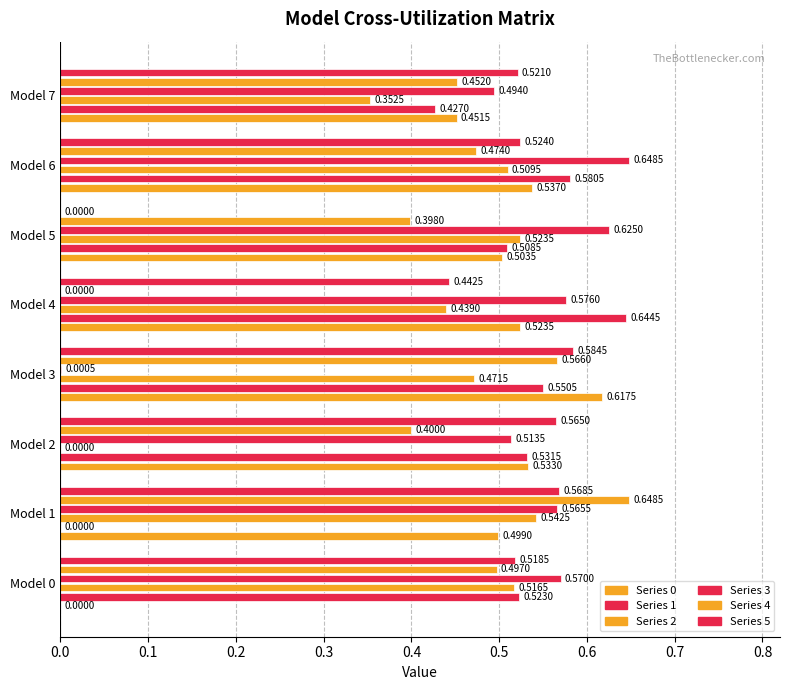

Which series has the largest range (max minus min)?

4